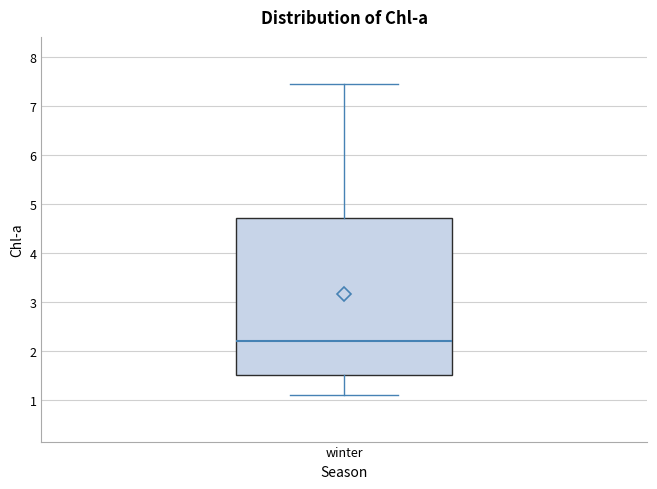

Transcribe this box plot: give where the median line is, the range the box spans, and where the two whiskers end, as read against the y-axis. The values are not printed on the chart, so give them approximately, as read against the axis.

median 2.2, box 1.5 to 4.7, whiskers 1.1 to 7.5